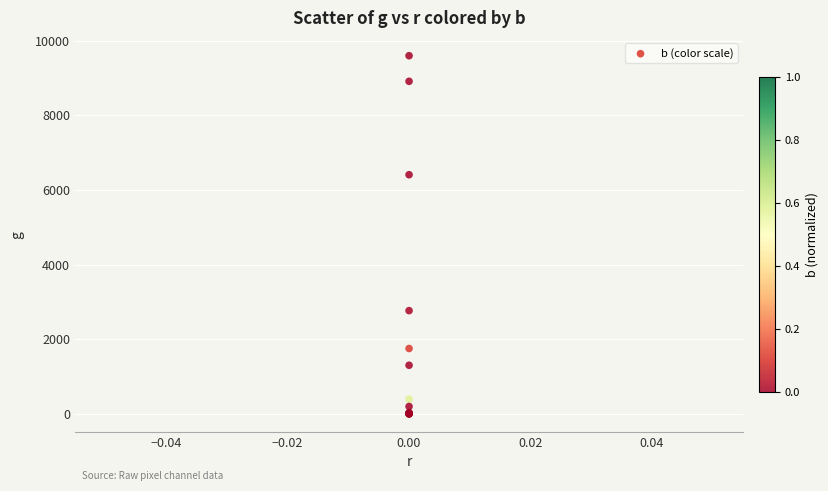

What Y value in the scatter plot is closest to 4800?

6410